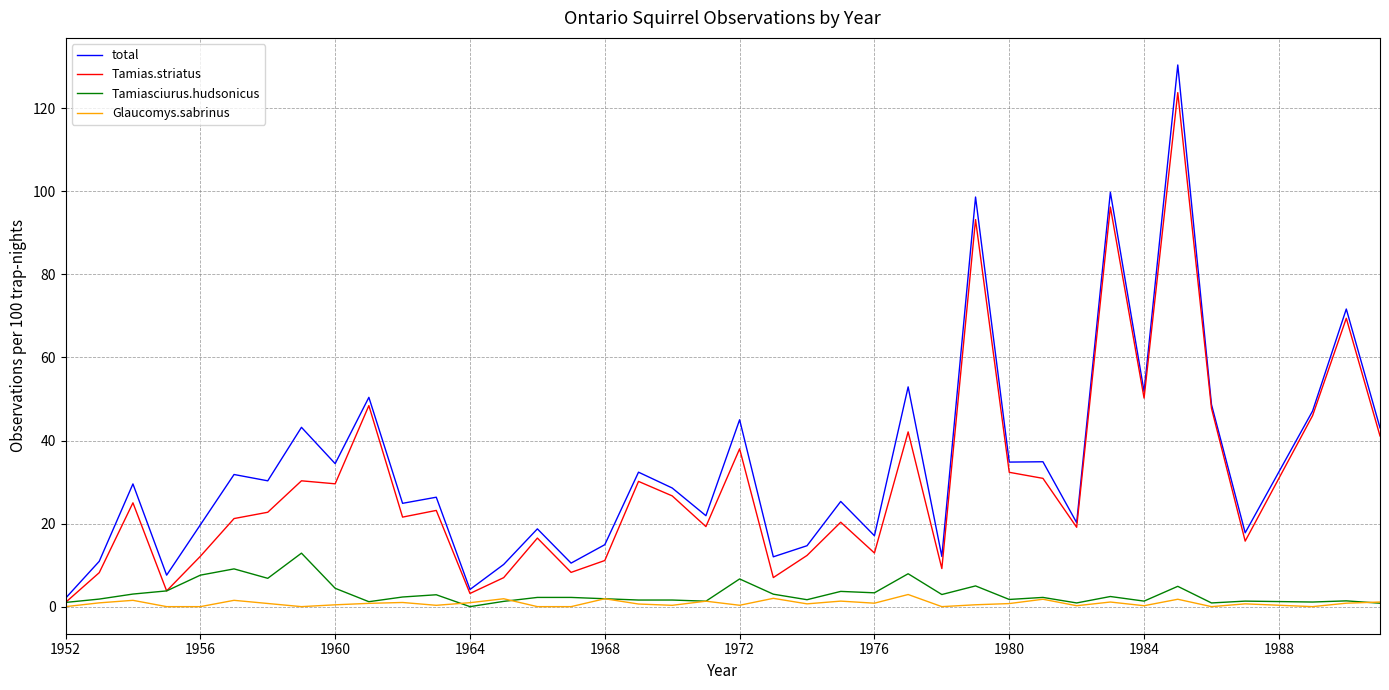

List the series in order of their peak value, lowest first.

Glaucomys.sabrinus, Tamiasciurus.hudsonicus, Tamias.striatus, total